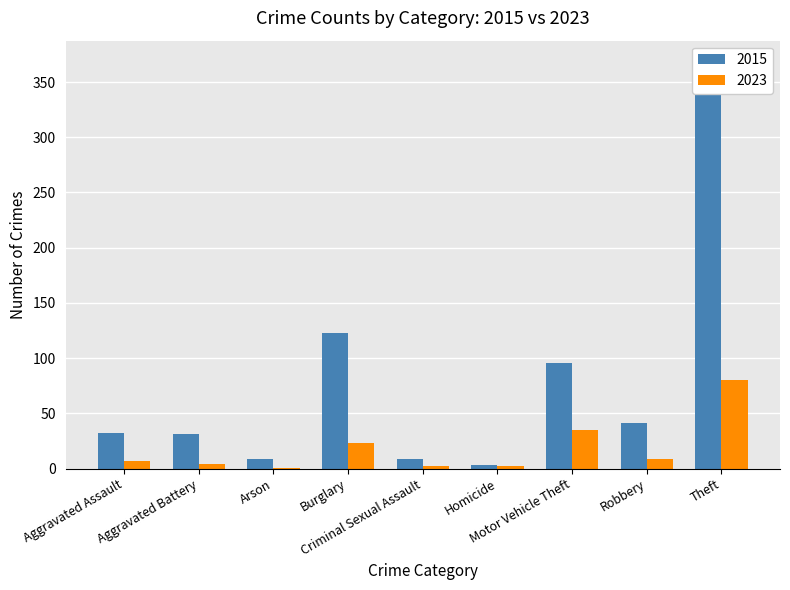

What is the label of the 3rd bar from the right?

Motor Vehicle Theft